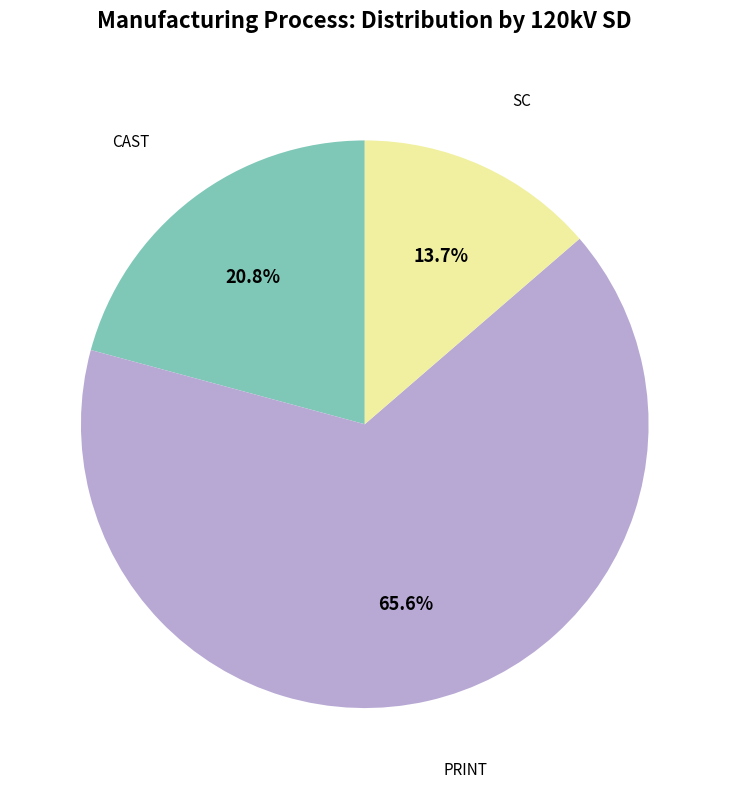

Does any single category account for the majority?

Yes